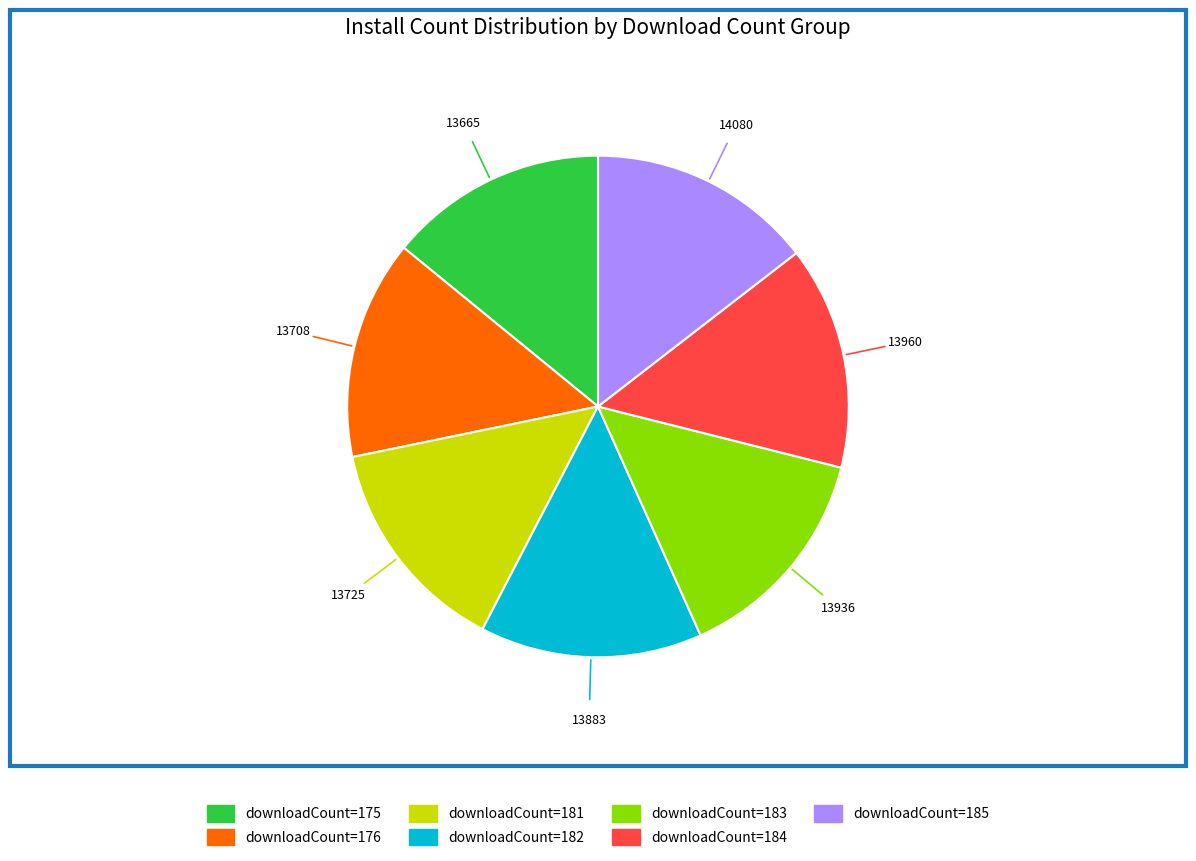

How many segments does this pie chart have?

7